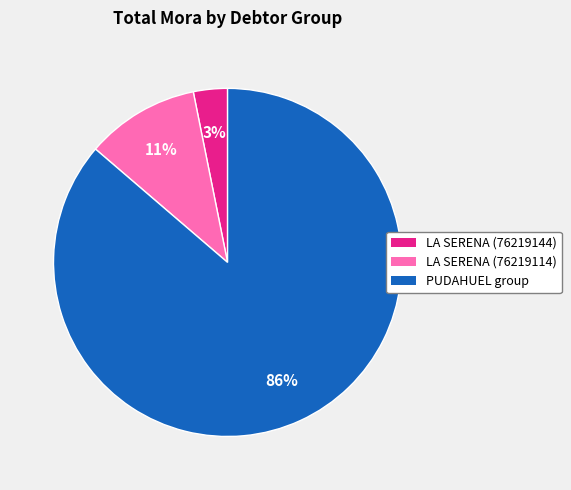

To the nearest percent, what is the difference between the largest and smallest slice percentages?

83%